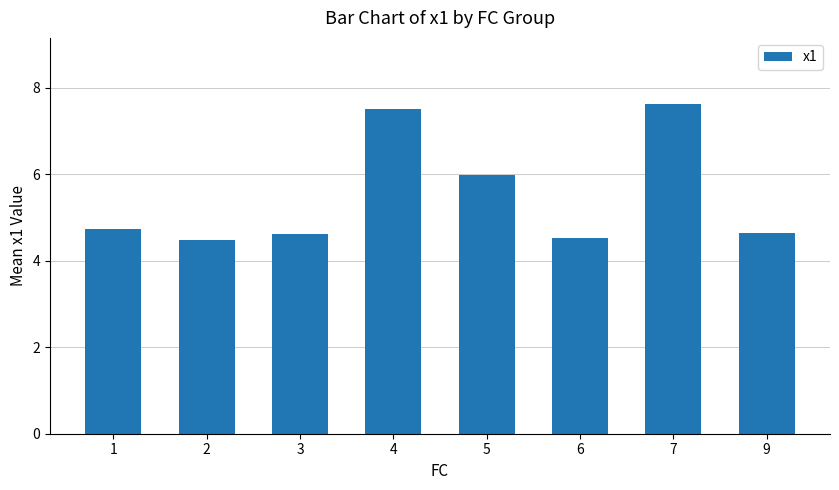

True or false: the data shows 2.8 at 6.

False